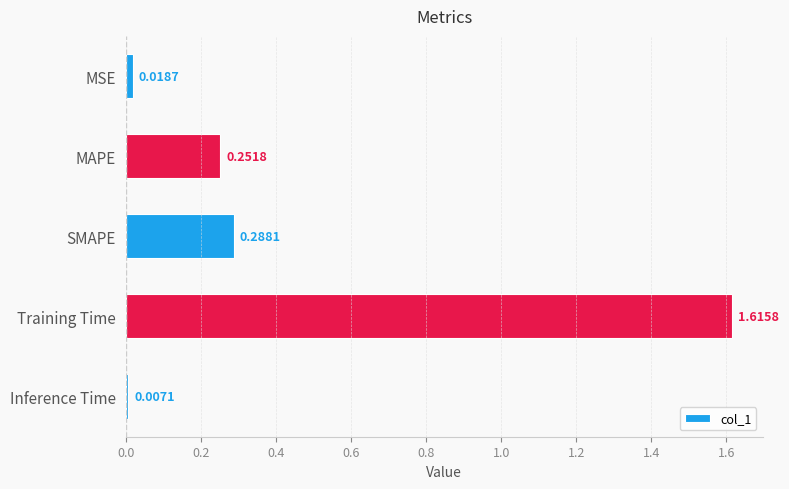

Does the chart contain any negative values?

No